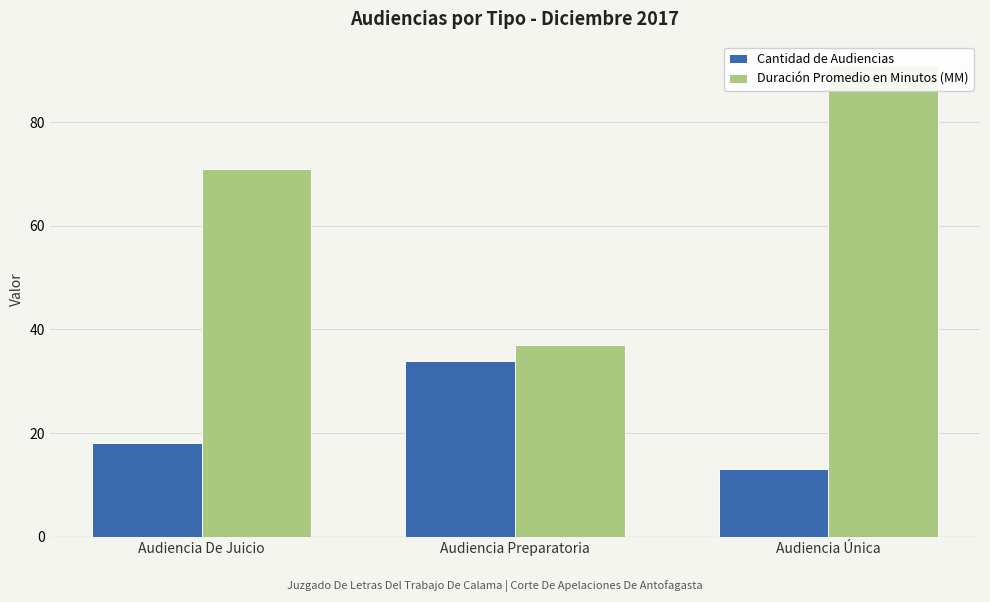

What is the total value across all series at Audiencia Preparatoria?

71